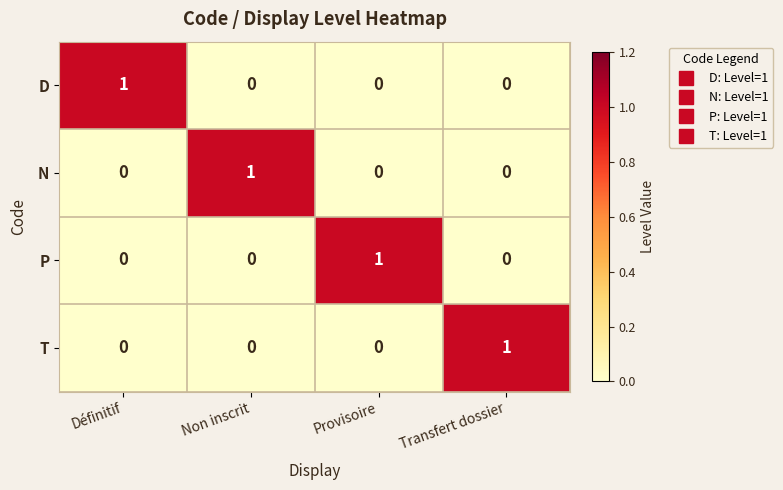

Reading left to right, transcribe all the data shown in this chart.

D: Définitif=1	Non inscrit=0	Provisoire=0	Transfert dossier=0
N: Définitif=0	Non inscrit=1	Provisoire=0	Transfert dossier=0
P: Définitif=0	Non inscrit=0	Provisoire=1	Transfert dossier=0
T: Définitif=0	Non inscrit=0	Provisoire=0	Transfert dossier=1